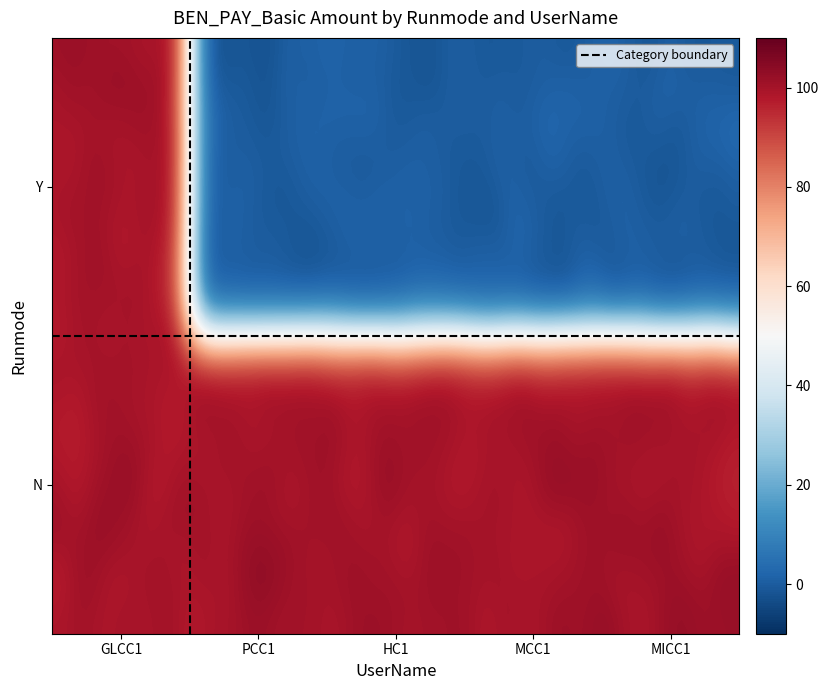

Reading left to right, transcribe all the data shown in this chart.

GLCC1: Y=100	N=100
PCC1: Y=0	N=100
HC1: Y=0	N=100
MCC1: Y=0	N=100
MICC1: Y=0	N=100